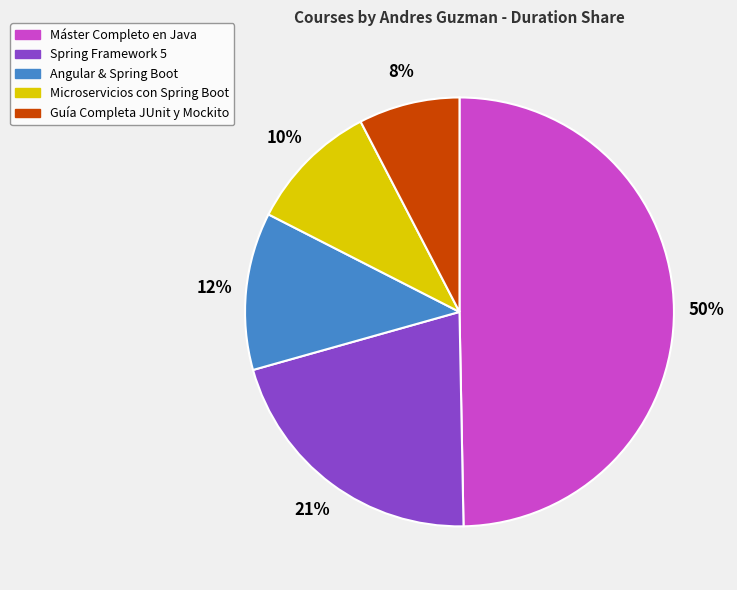

Rank the categories by value from highest to lowest.

Máster Completo en Java, Spring Framework 5, Angular & Spring Boot, Microservicios con Spring Boot, Guía Completa JUnit y Mockito